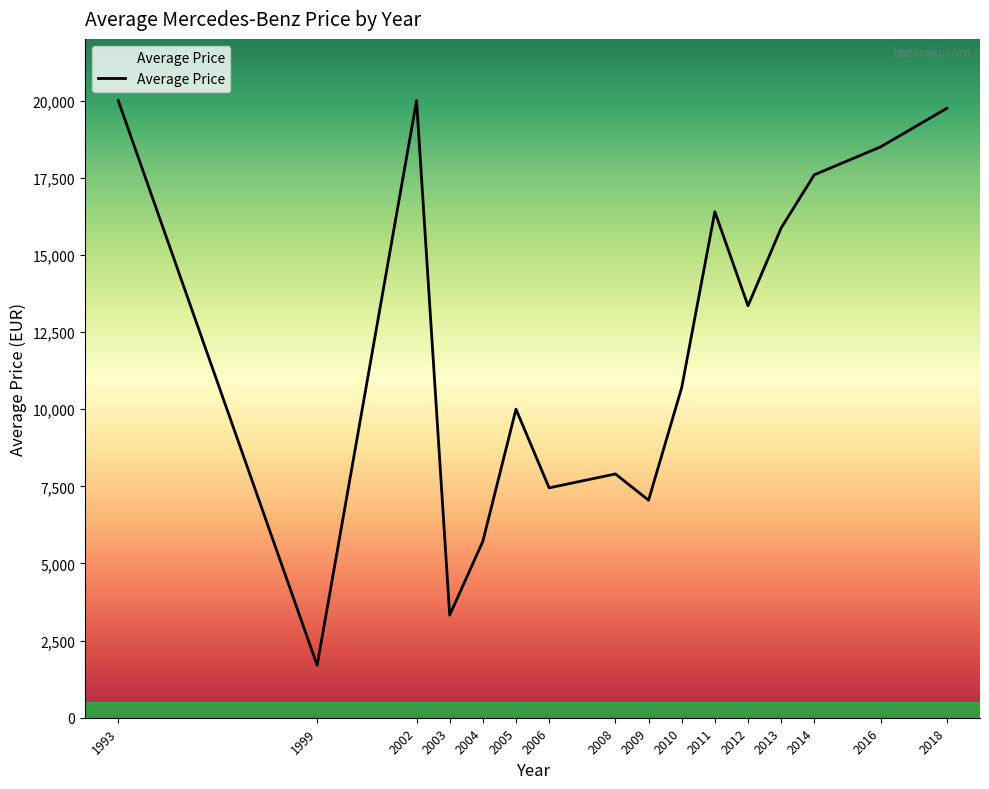

What is the approximate value at 2012?

13350